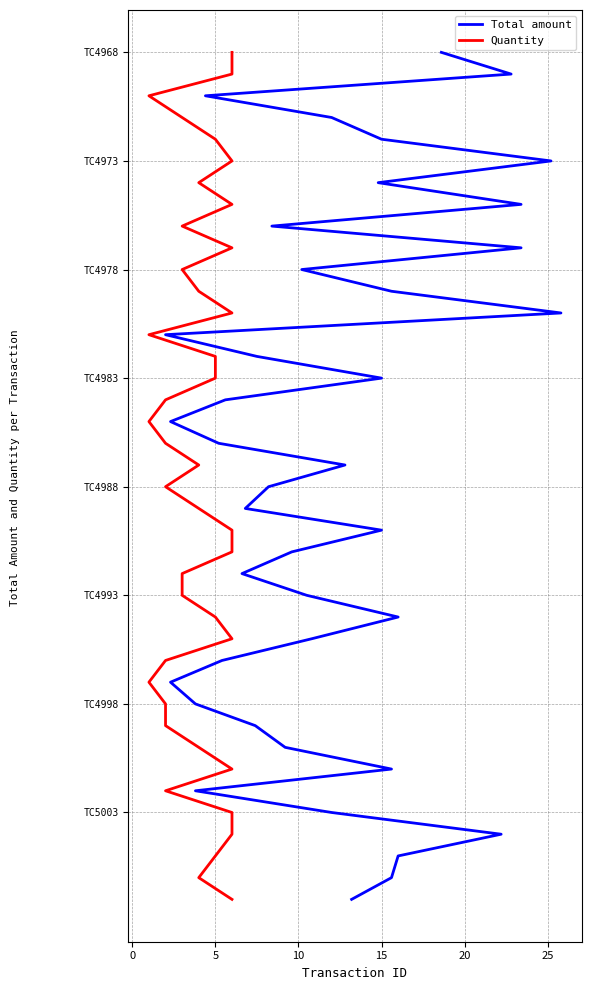

Does the chart have visible grid lines?

Yes